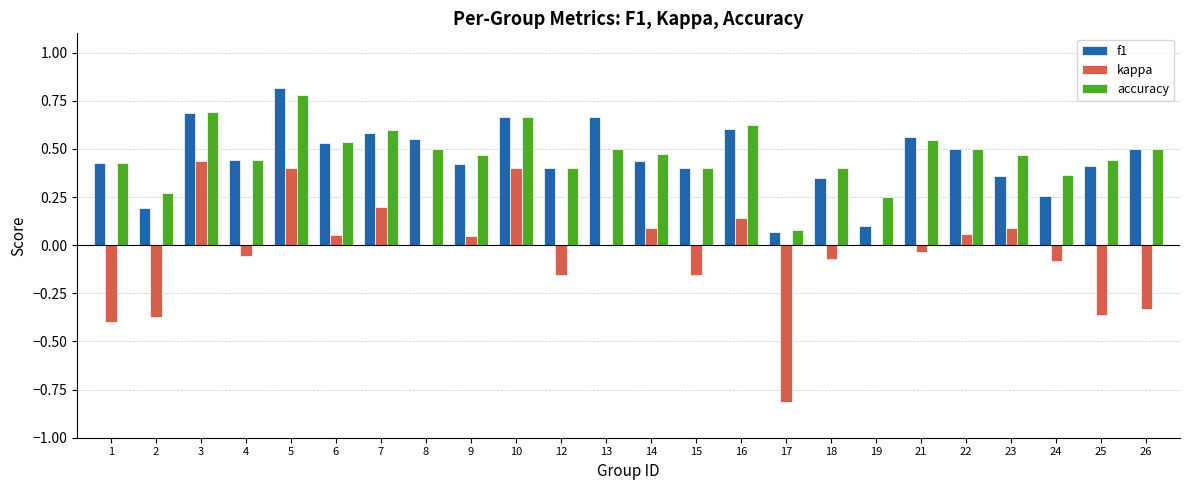

The accuracy series shows 0.7 at 26. True or false?

False